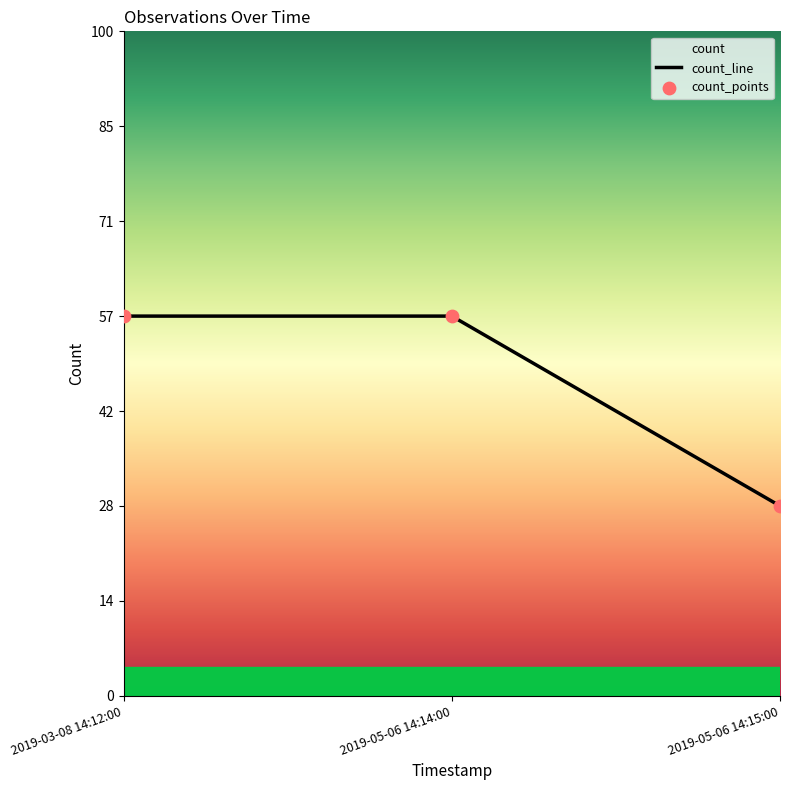

Which series contains the highest Y value?

count_line